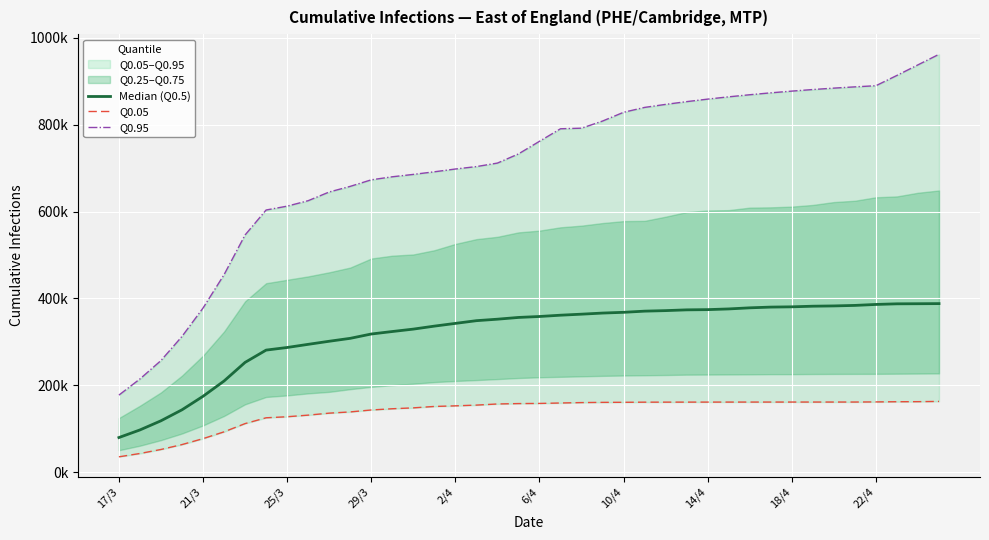

The value of Q0.05 at 17/3 is 35284.6. True or false?

True